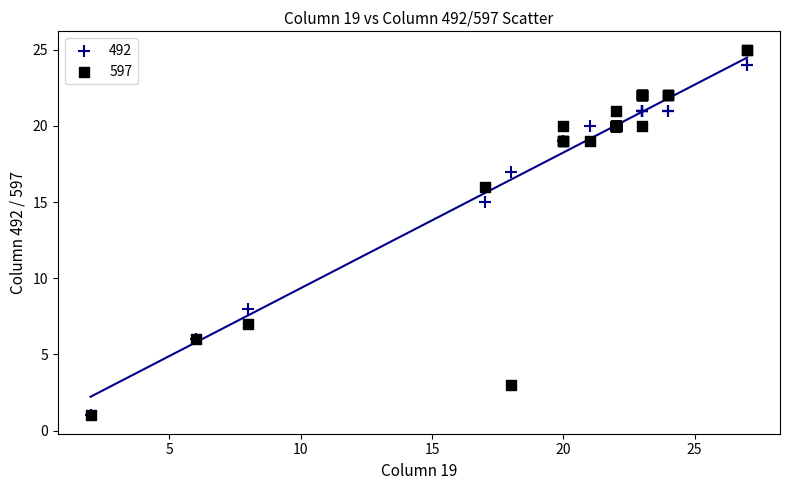

Across all series, what Y value is closest to 13?

15